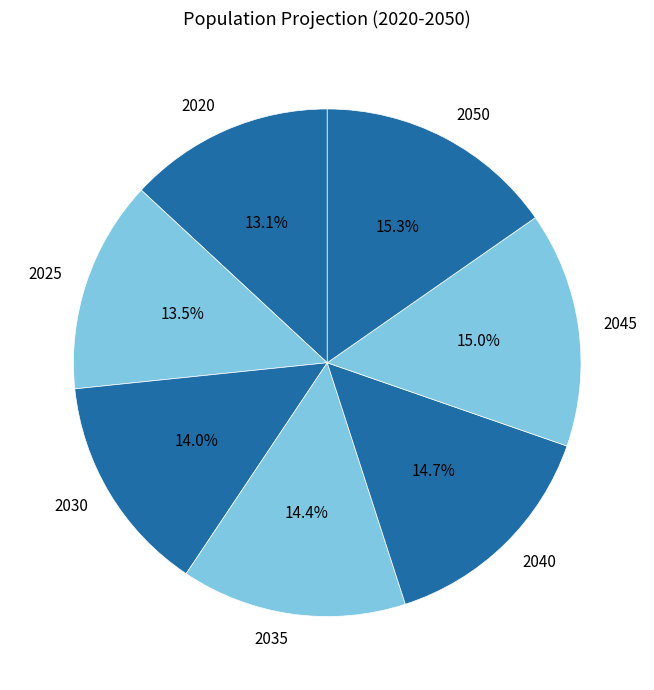

To the nearest percent, what is the difference between the largest and smallest slice percentages?

2%